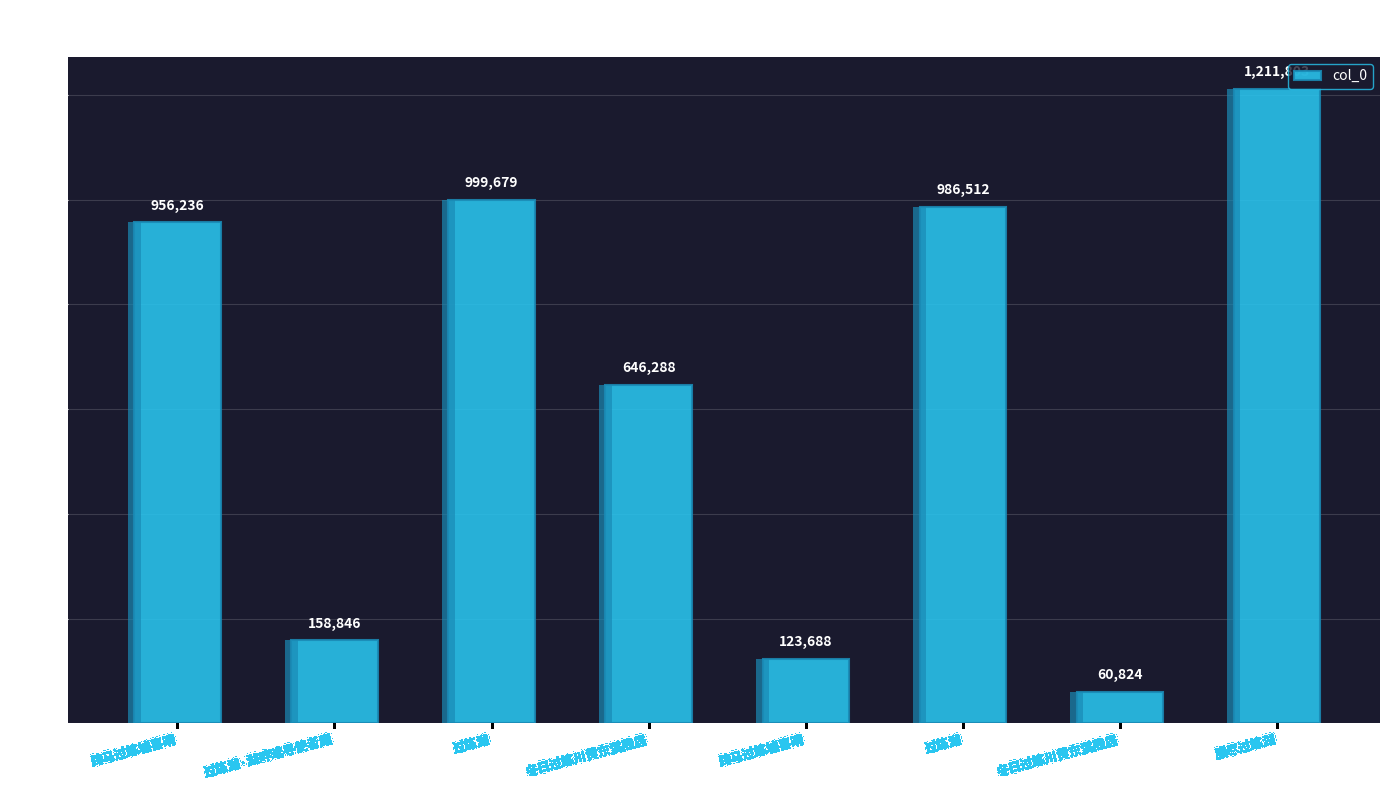

The value at 跨马过练墟喜晴 is 956236. True or false?

True